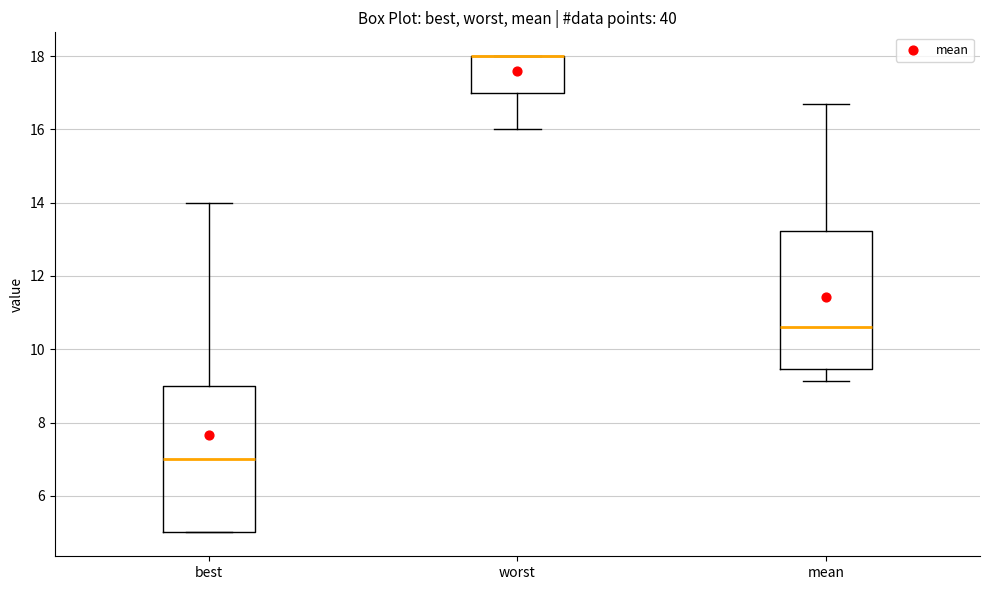

Reading left to right, transcribe this box plot: for each box, give where its median line is, the range the box spans, and where its two whiskers end, as read against the y-axis. The values are not printed on the chart, so give them approximately, as read against the axis.

best: median 7.0, box 5.0 to 9.0, whiskers 5.0 to 14.0
worst: median 18.0 (drawn on the box's upper edge), box 17.0 to 18.0, whiskers 16.0 to 18.0
mean: median 10.6, box 9.4 to 13.2, whiskers 9.2 to 16.6